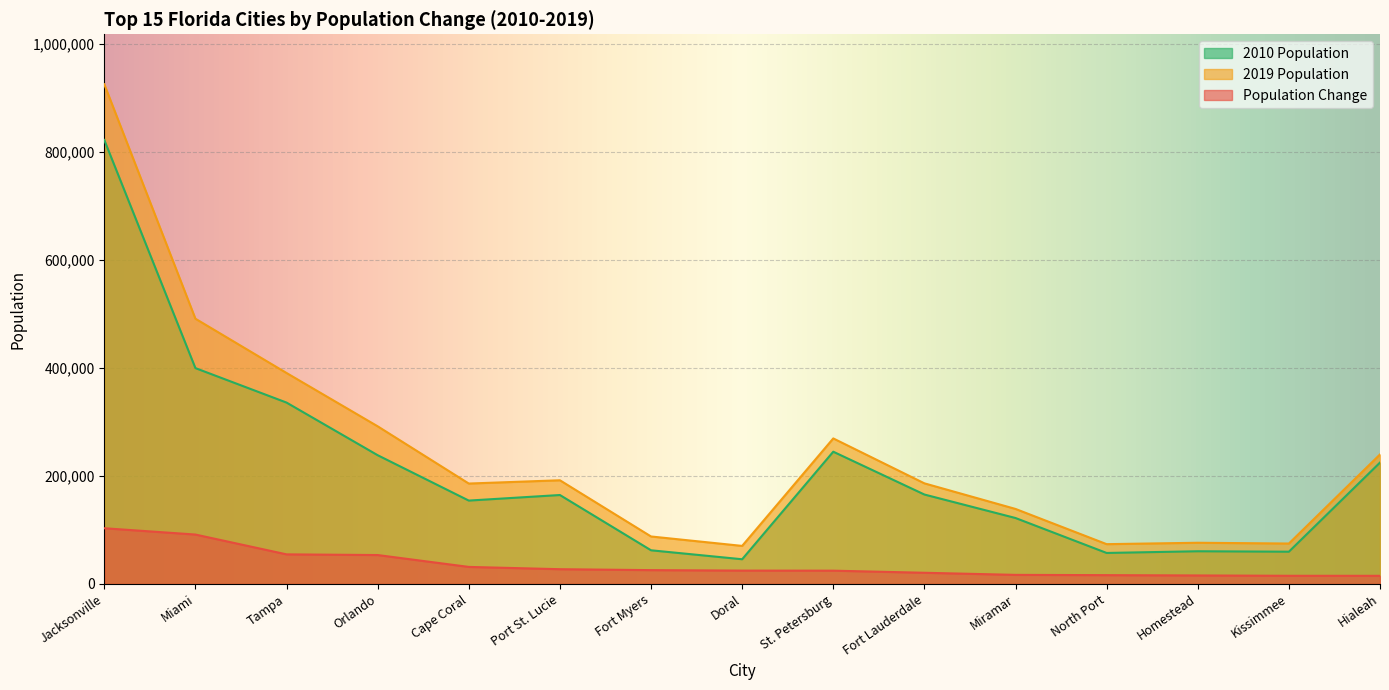

At how many categories does at least one series exceed 265805?

5